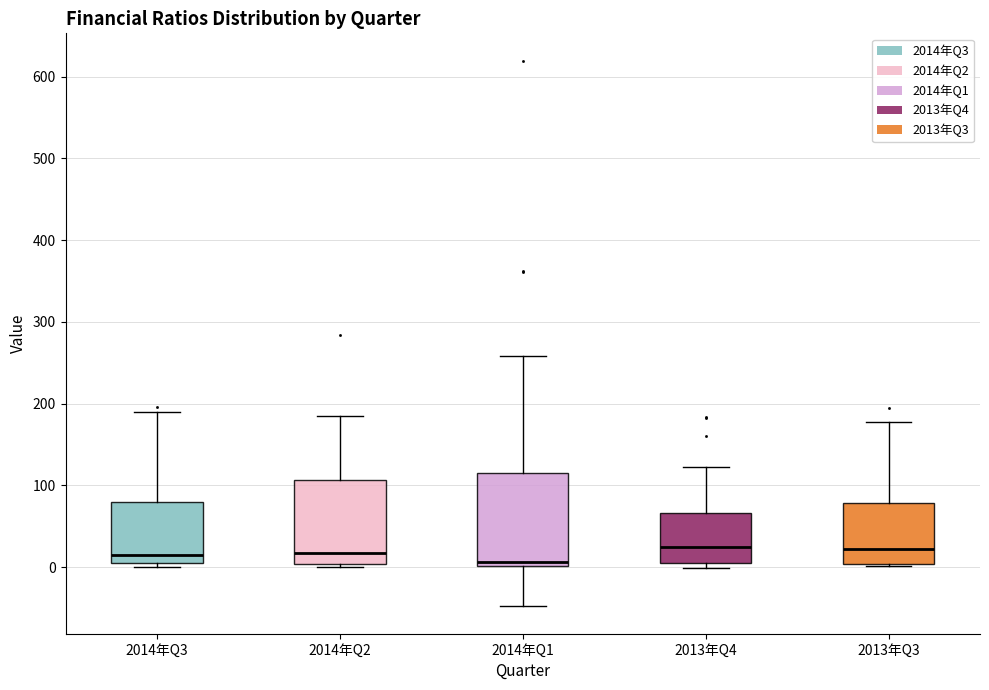

Where does the upper whisker of the box for 2013年Q3 end on the y-axis? The values are not printed on the chart, so give them approximately, as read against the axis.

180